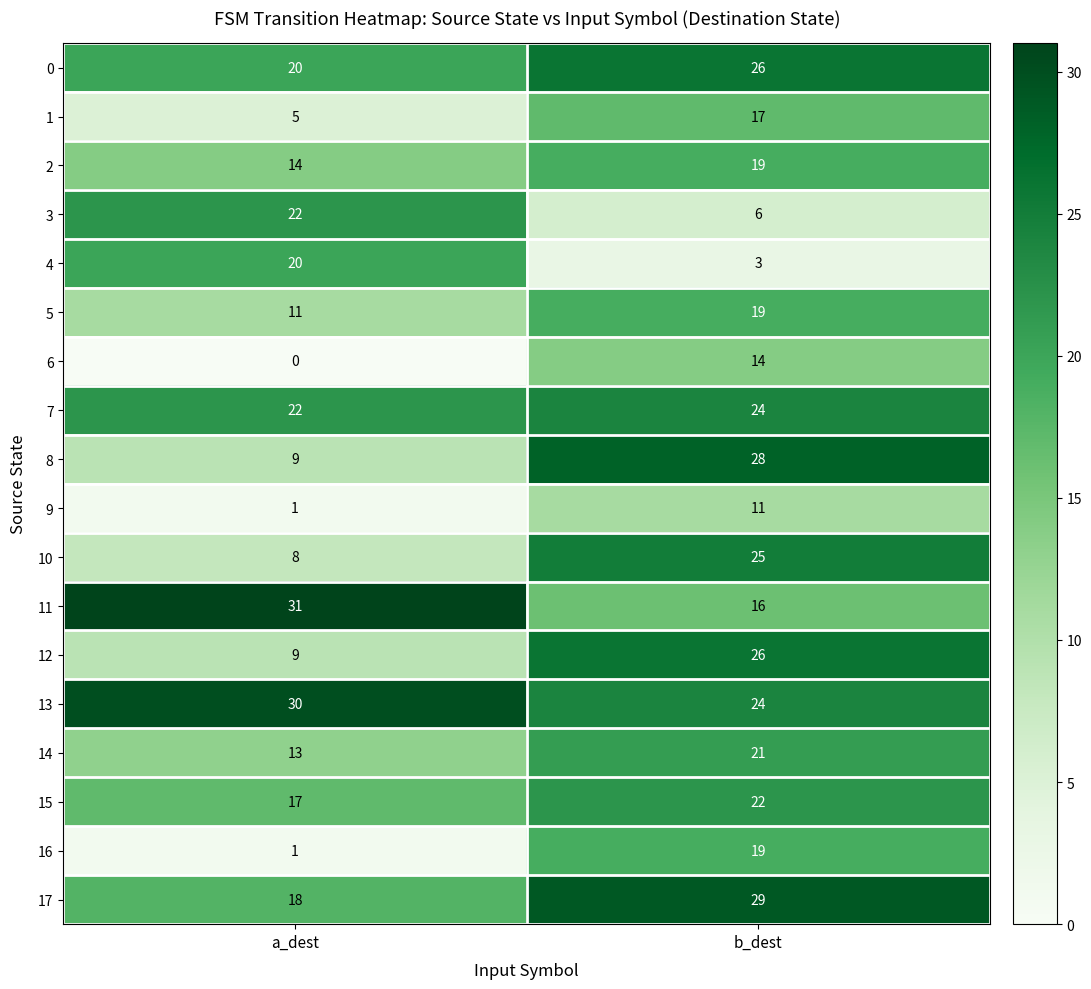

At which category is the sum across all series the highest?

b_dest